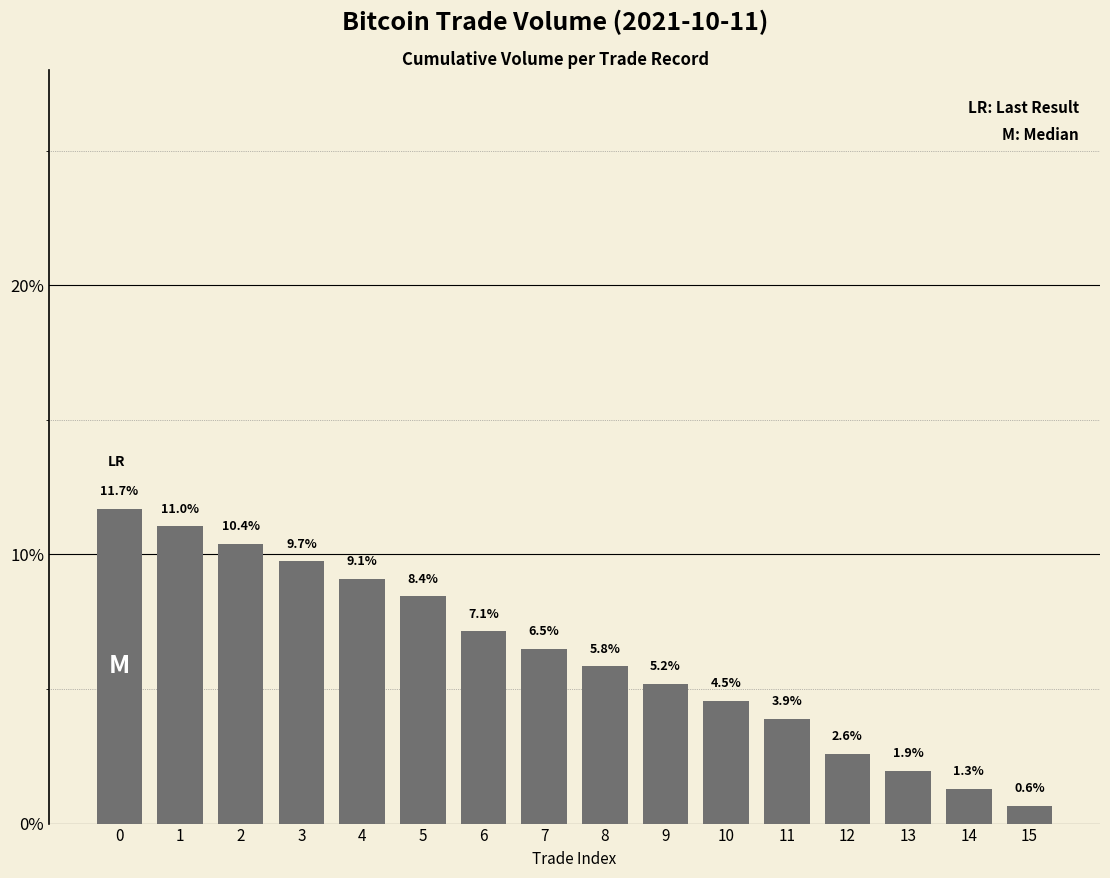

Which label corresponds to the smallest value in the chart?

15